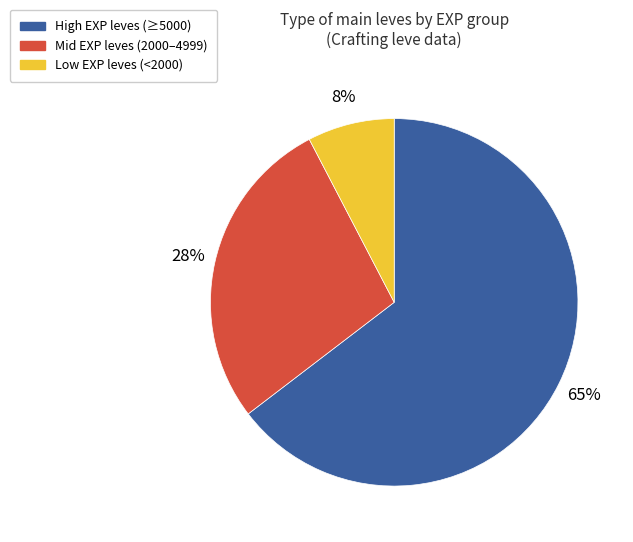

To the nearest percent, what is the average slice percentage?

33%